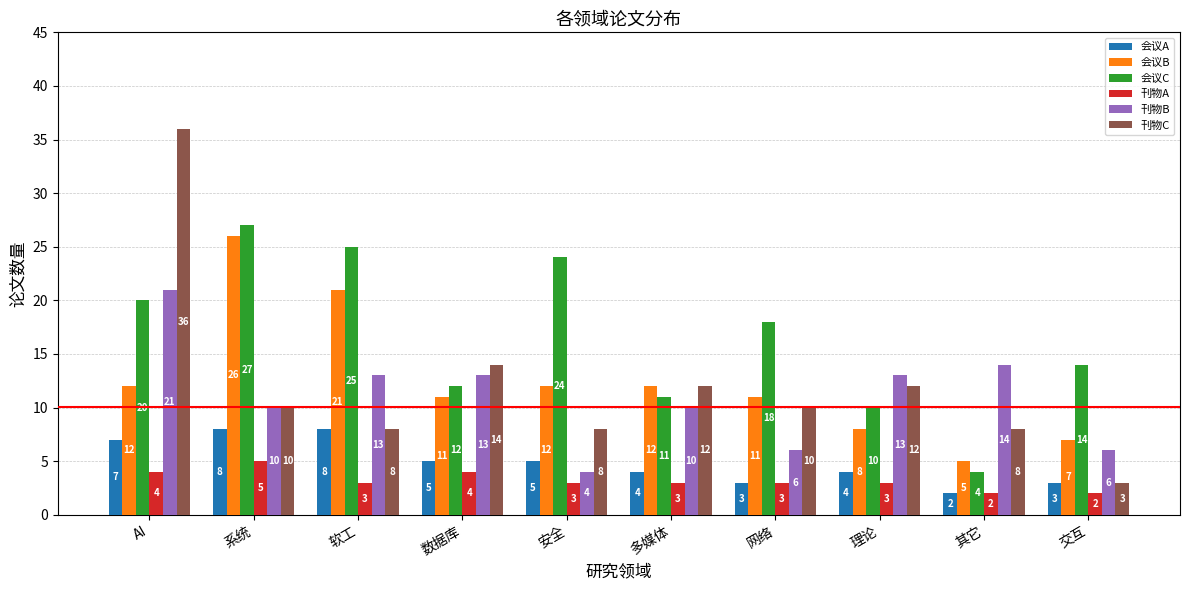

What is the label of the 8th bar from the left?

理论